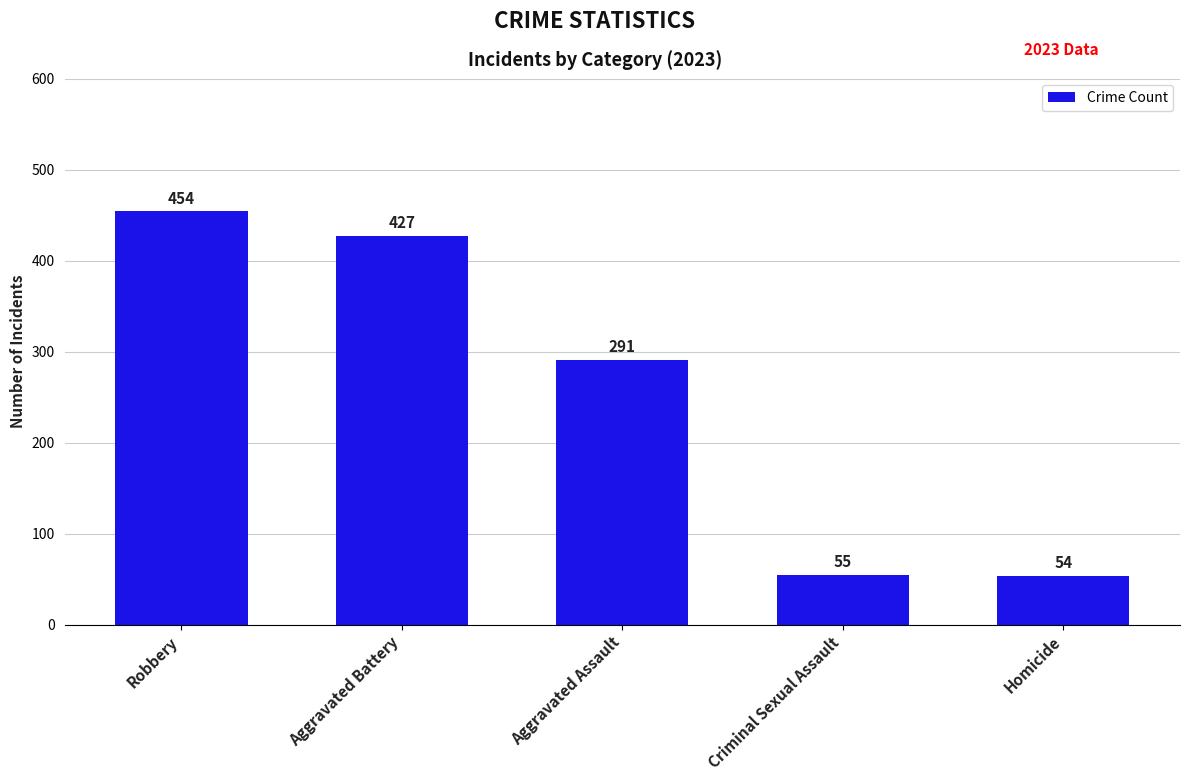

What is the change in value from Aggravated Battery to Aggravated Assault?

-136